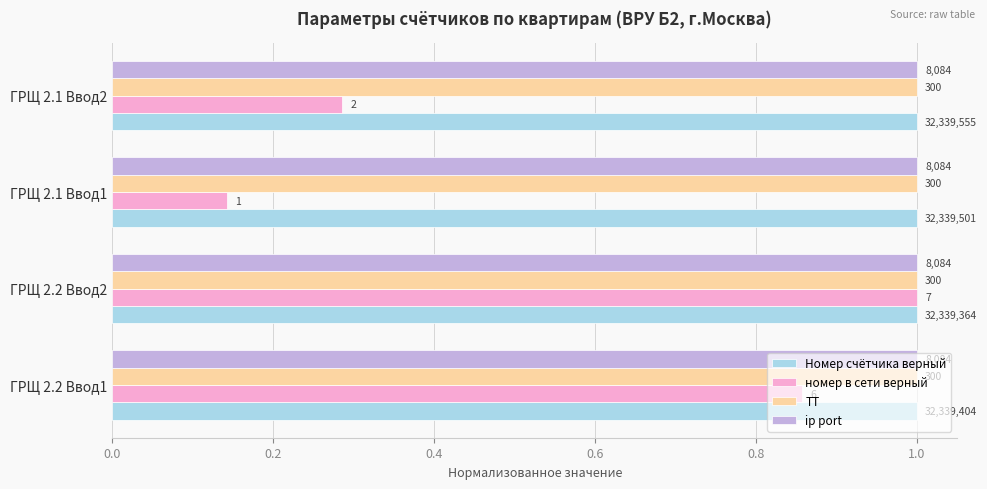

What is the sum of all Номер счётчика верный values?

4.0